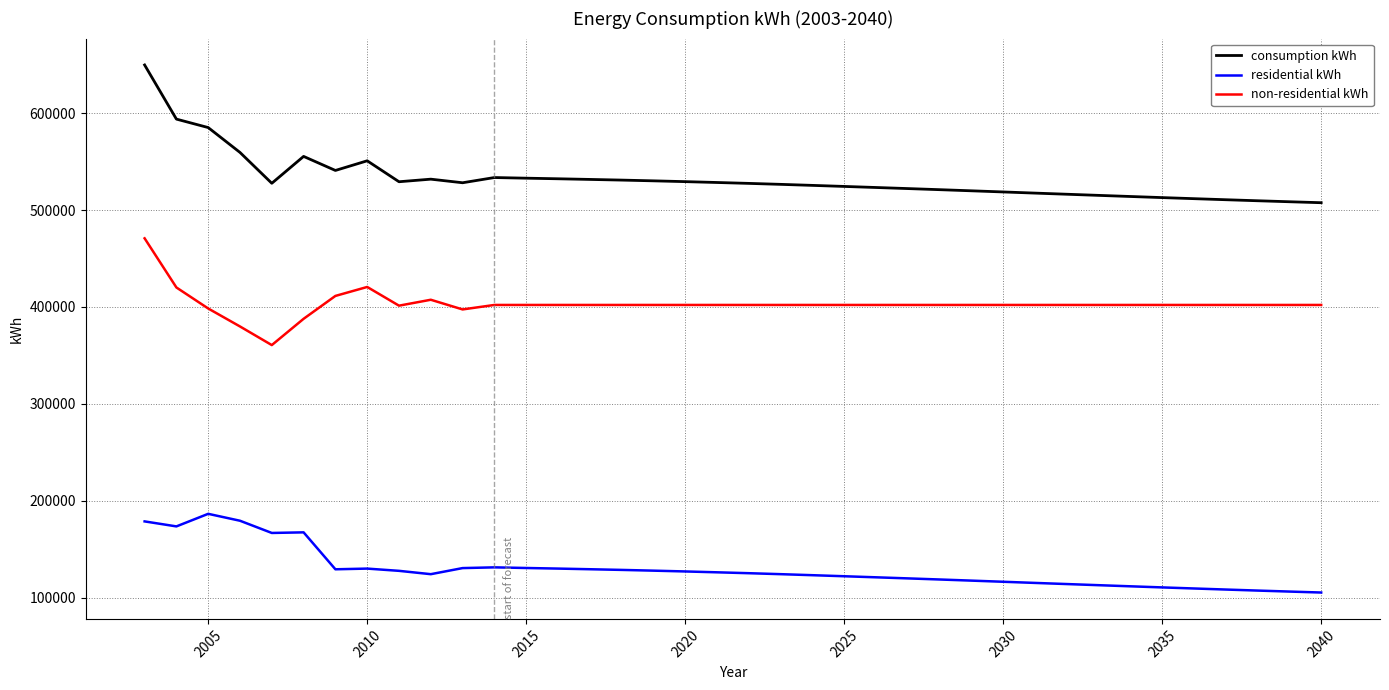

What is the minimum value for residential kWh?

105454